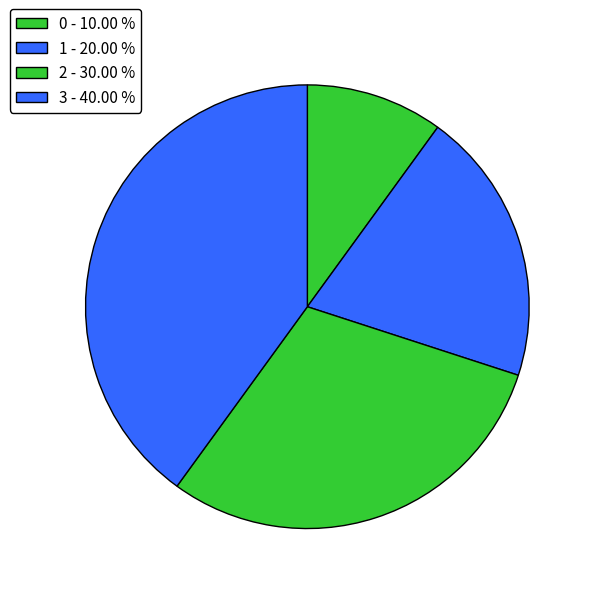

Count the number of slices in the pie.

4